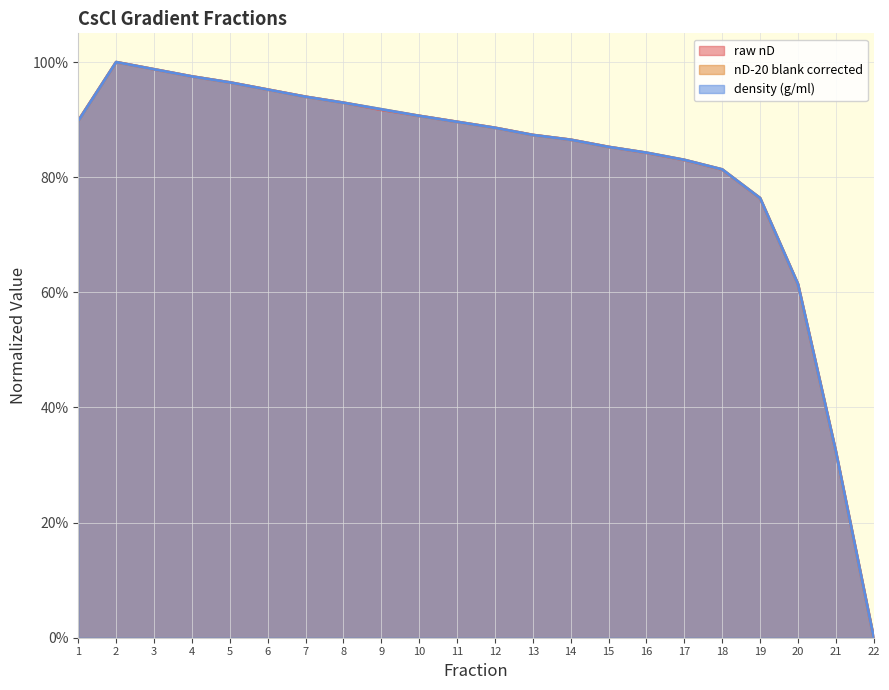

Reading right to left, extract all data points from this chart.

raw nD: 22=0.0	21=0.3	20=0.6	19=0.8	18=0.8	17=0.8	16=0.8	15=0.9	14=0.9	13=0.9	12=0.9	11=0.9	10=0.9	9=0.9	8=0.9	7=0.9	6=1.0	5=1.0	4=1.0	3=1.0	2=1.0	1=0.9
nD-20 blank corrected: 22=0.0	21=0.3	20=0.6	19=0.8	18=0.8	17=0.8	16=0.8	15=0.9	14=0.9	13=0.9	12=0.9	11=0.9	10=0.9	9=0.9	8=0.9	7=0.9	6=1.0	5=1.0	4=1.0	3=1.0	2=1.0	1=0.9
density (g/ml): 22=0.0	21=0.3	20=0.6	19=0.8	18=0.8	17=0.8	16=0.8	15=0.9	14=0.9	13=0.9	12=0.9	11=0.9	10=0.9	9=0.9	8=0.9	7=0.9	6=1.0	5=1.0	4=1.0	3=1.0	2=1.0	1=0.9